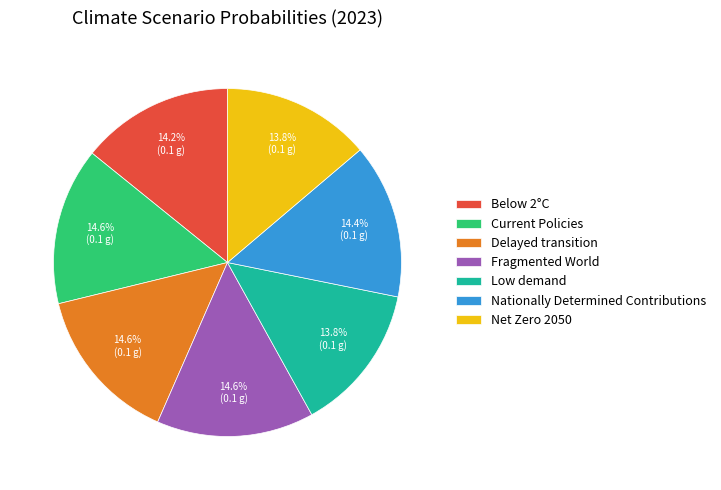

Count the number of slices in the pie.

7